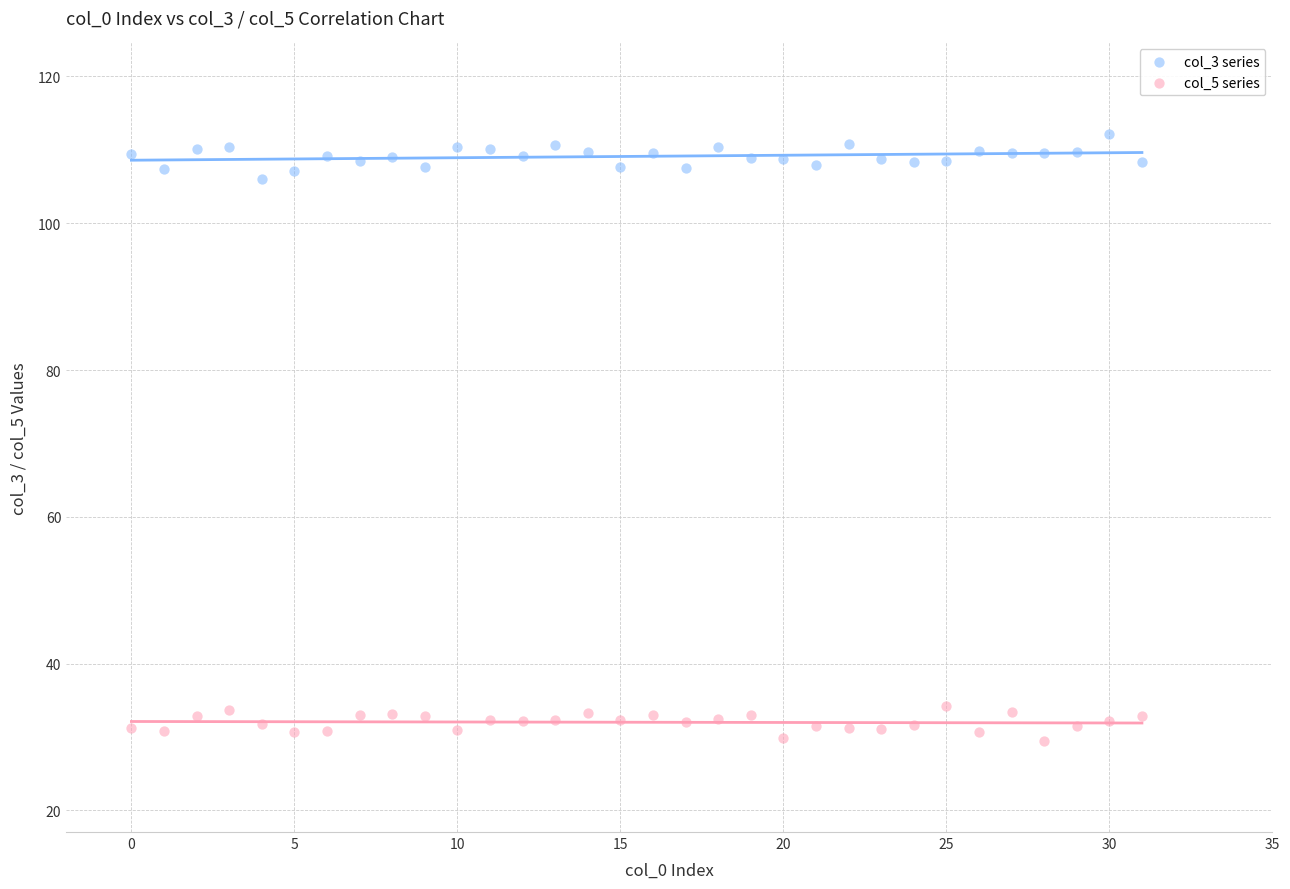

Which series has the widest spread of Y values?

col_3 series